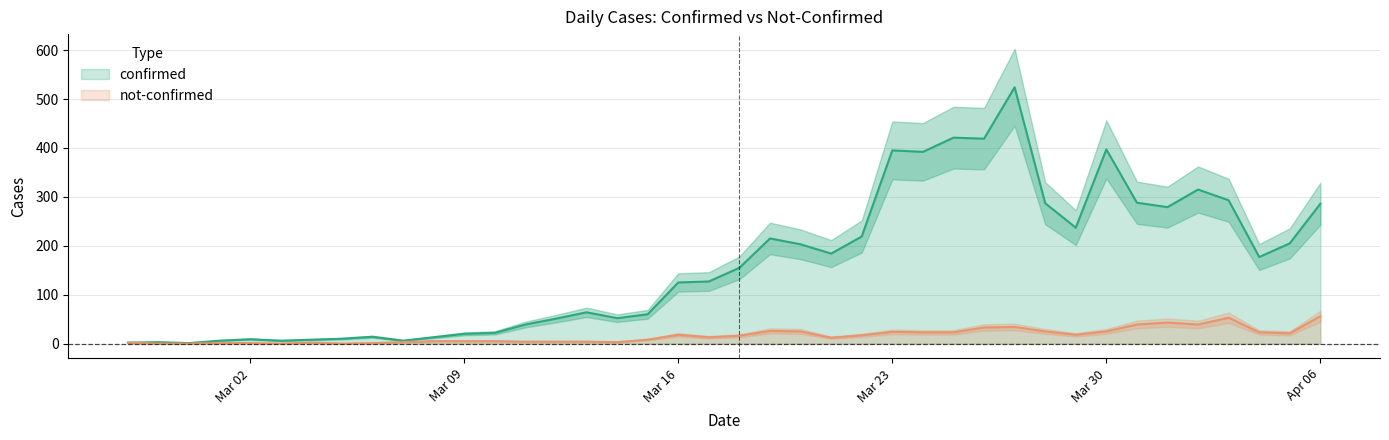

True or false: not-confirmed and confirmed cross at least once.

False